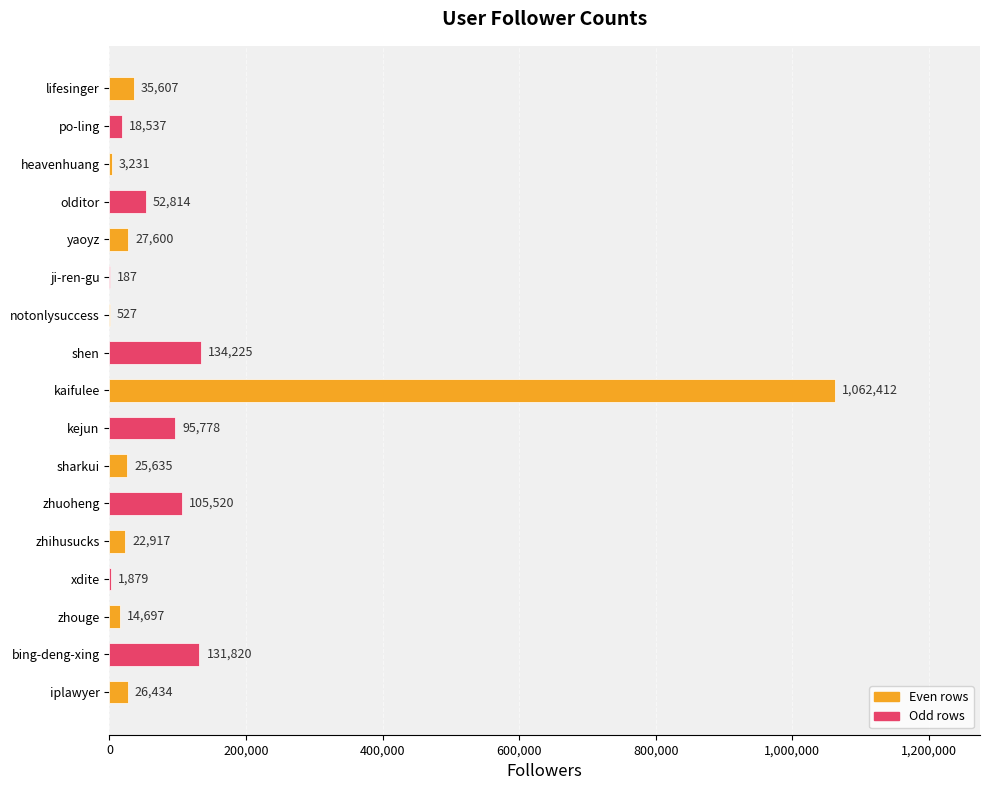

What is the change in value from sharkui to lifesinger?

+9972